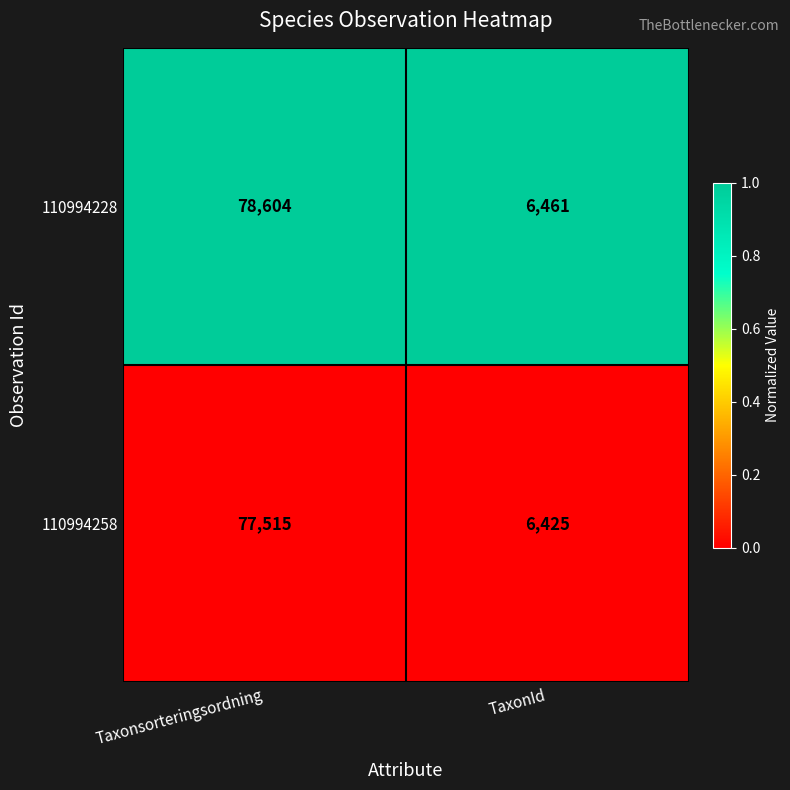

At which category does the chart reach its minimum across all series?

TaxonId